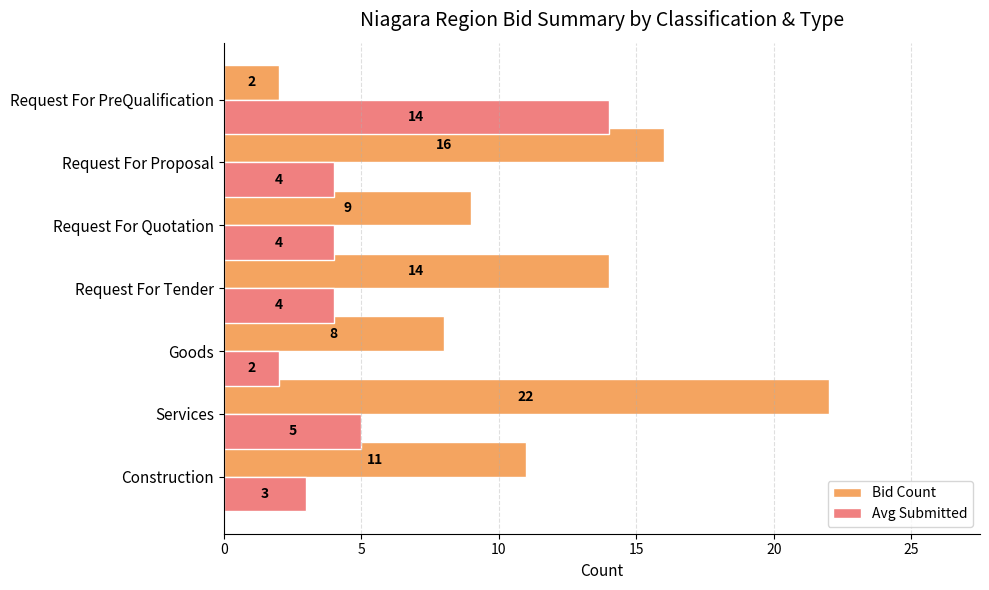

At which category is the sum across all series the highest?

Services